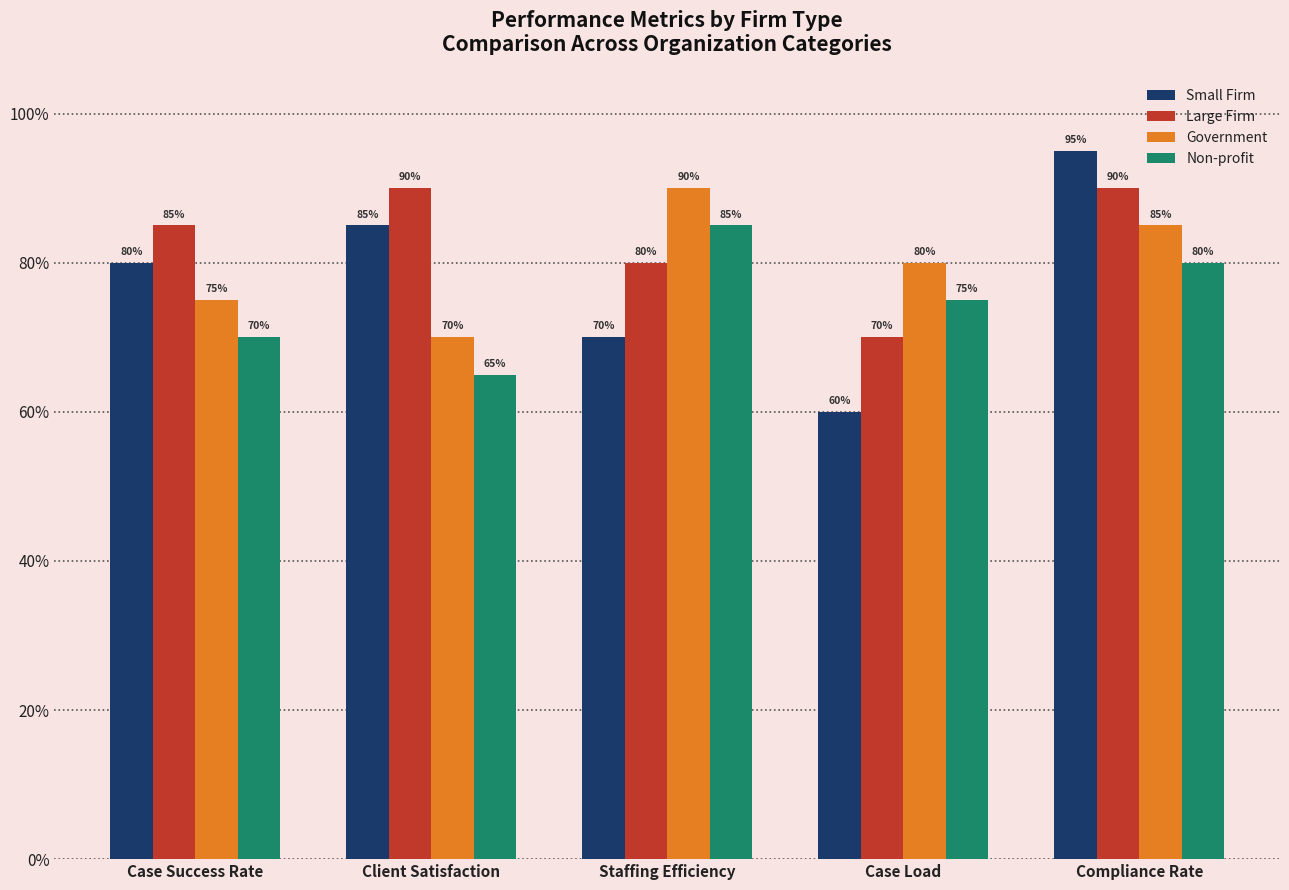

What is the highest value of the Small Firm series?

95